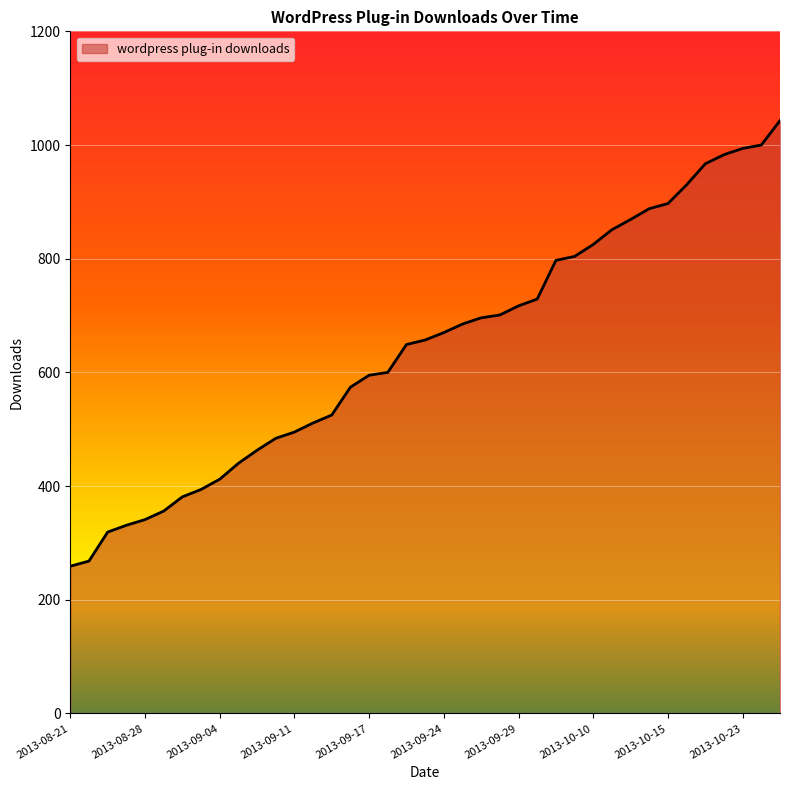

What is the sum of all values?

25100